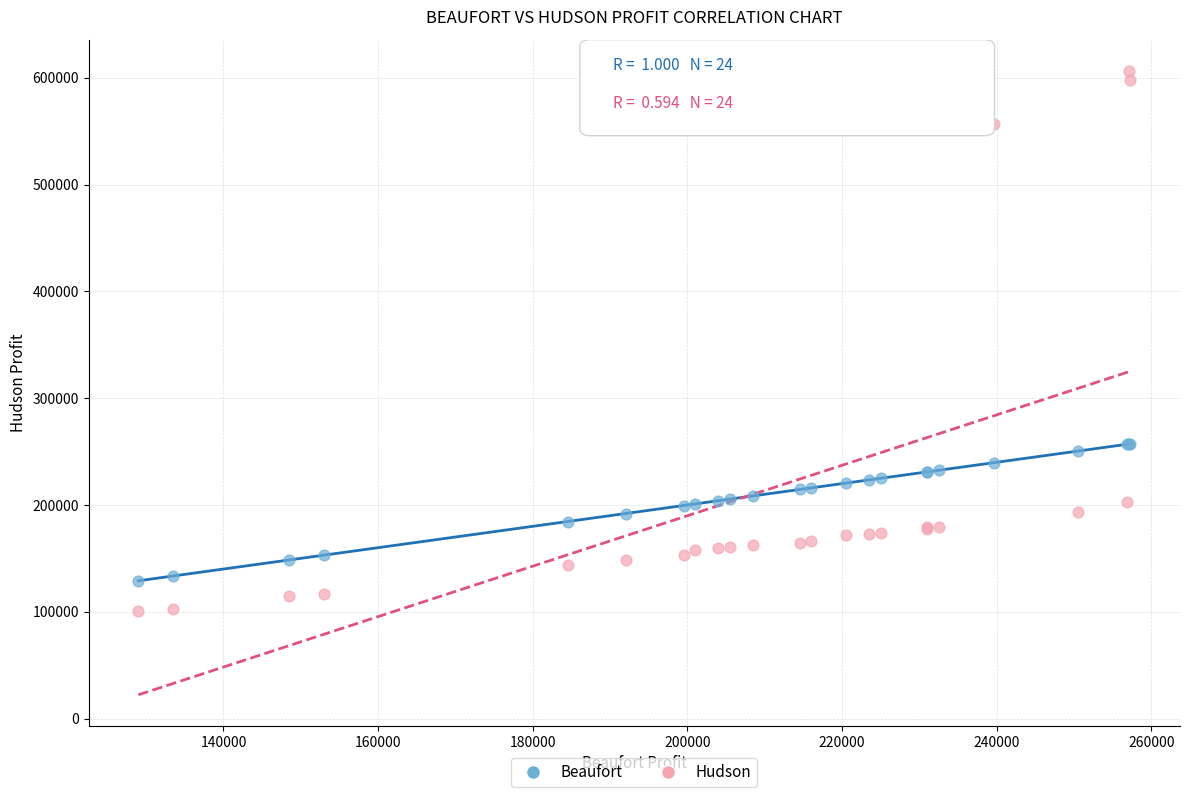

What are all the series names shown in the legend?

Beaufort, Hudson